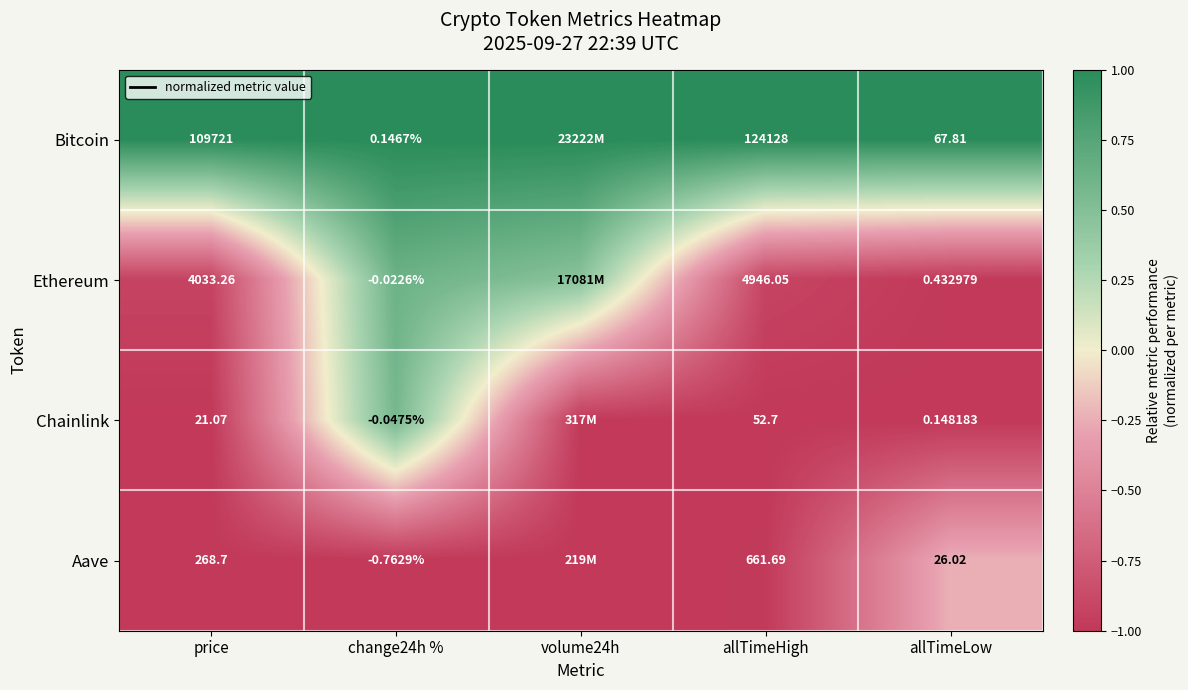

At allTimeHigh, list the series in order from largest to smallest.

Bitcoin, Ethereum, Aave, Chainlink